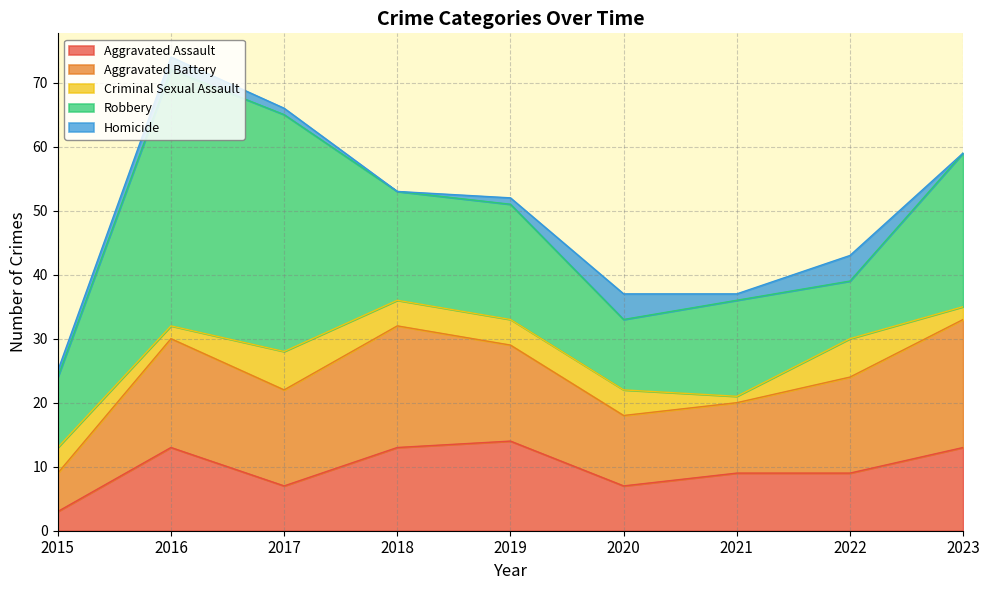

Reading left to right, list all the values displayed in this chart.

Aggravated Assault: 3	13	7	13	14	7	9	9	13
Aggravated Battery: 6	17	15	19	15	11	11	15	20
Criminal Sexual Assault: 4	2	6	4	4	4	1	6	2
Robbery: 11	40	37	17	18	11	15	9	24
Homicide: 1	2	1	0	1	4	1	4	0